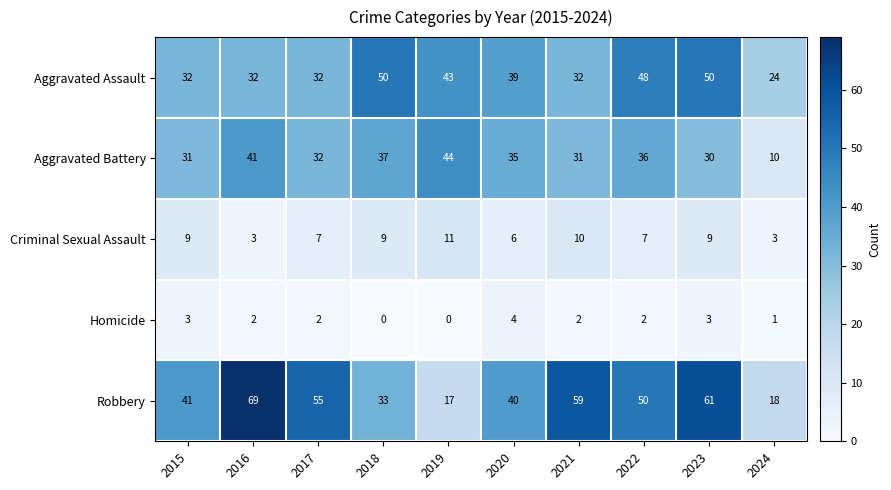

Which series changed the most between 2016 and 2018?

Robbery